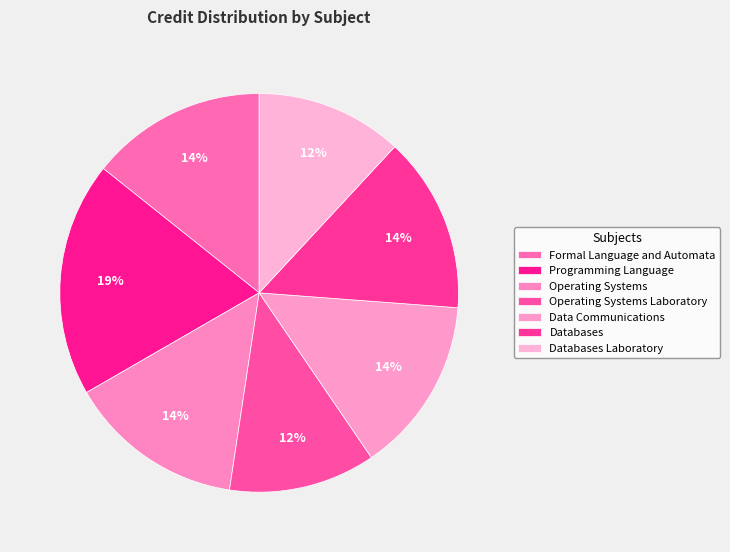

True or false: Operating Systems accounts for 14% of the total.

True